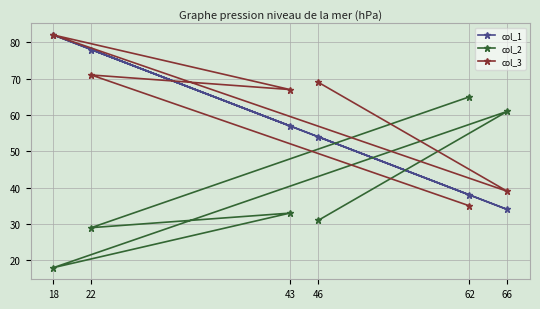

What is the sum of all col_1 values?

343